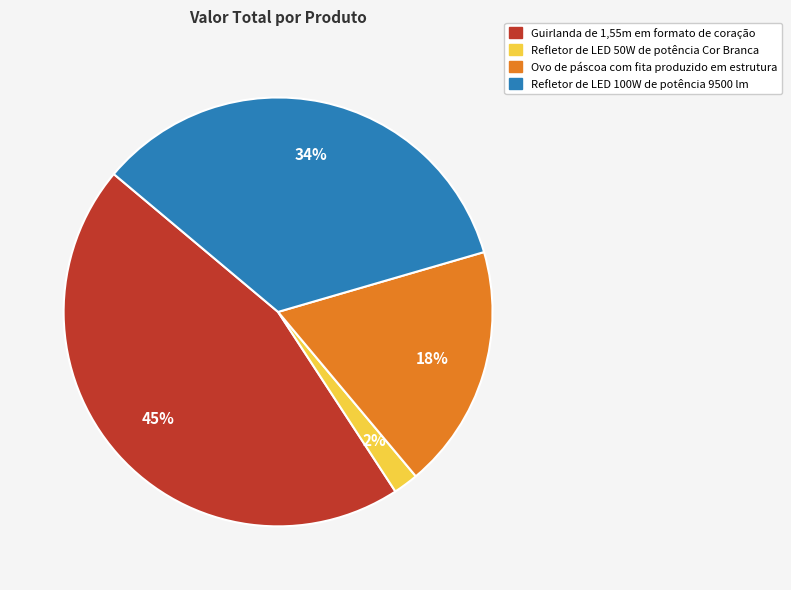

Is there any slice that represents more than half of the pie?

No